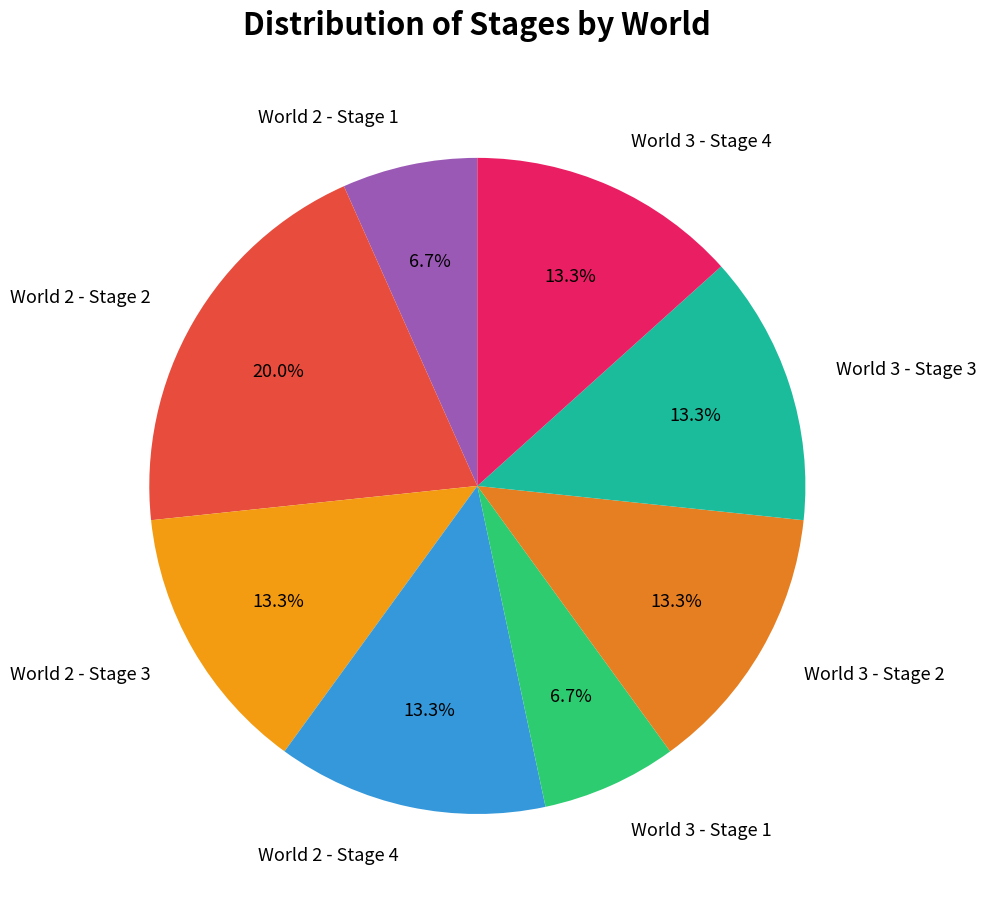

Count the number of slices in the pie.

8